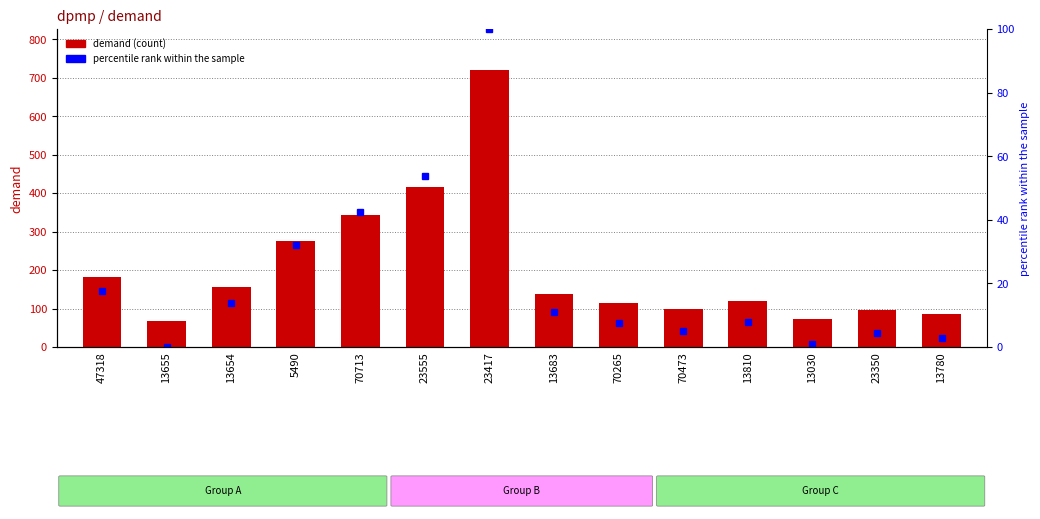

What are all the series names shown in the legend?

demand, percentile rank within the sample